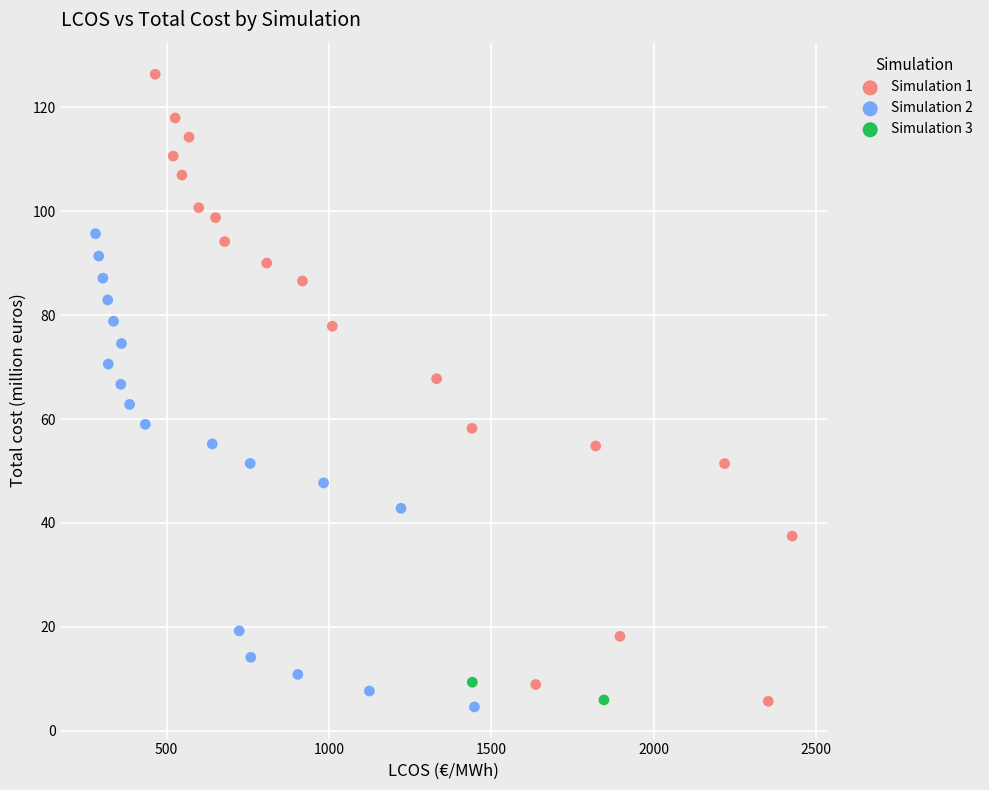

What are all the series names shown in the legend?

Simulation 1, Simulation 2, Simulation 3